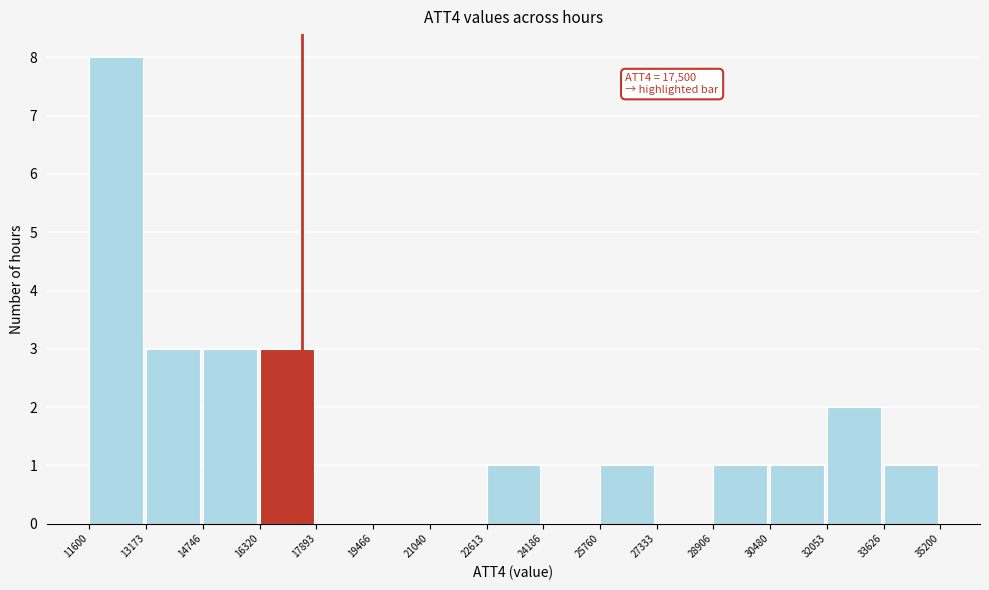

Which range on the x-axis has the tallest bar?

11600 to 13173